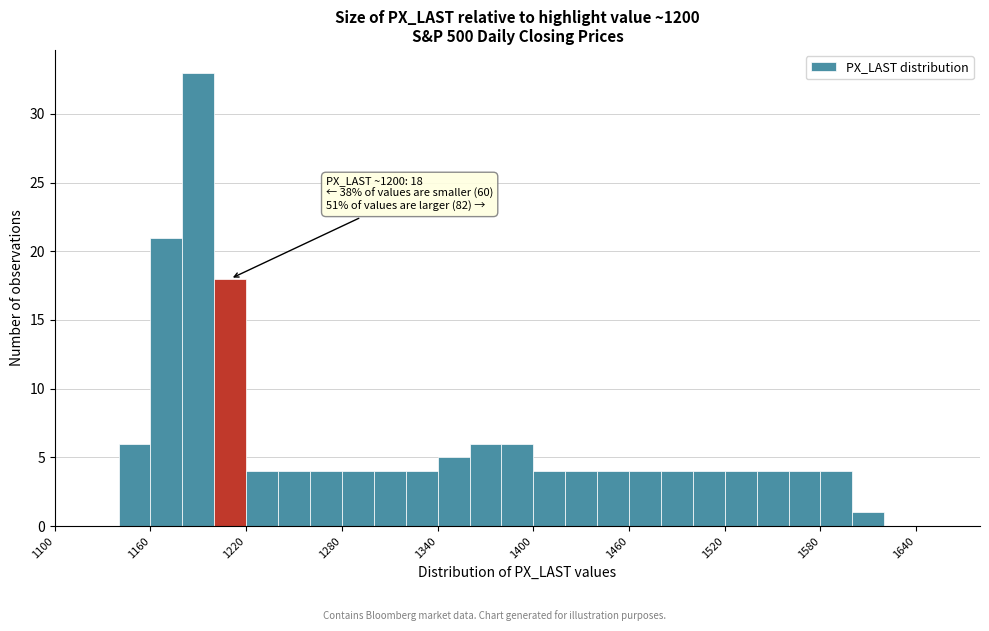

Around what value on the x-axis is the tallest bar? Give the approximate position of its centre, as read against the axis.

1190